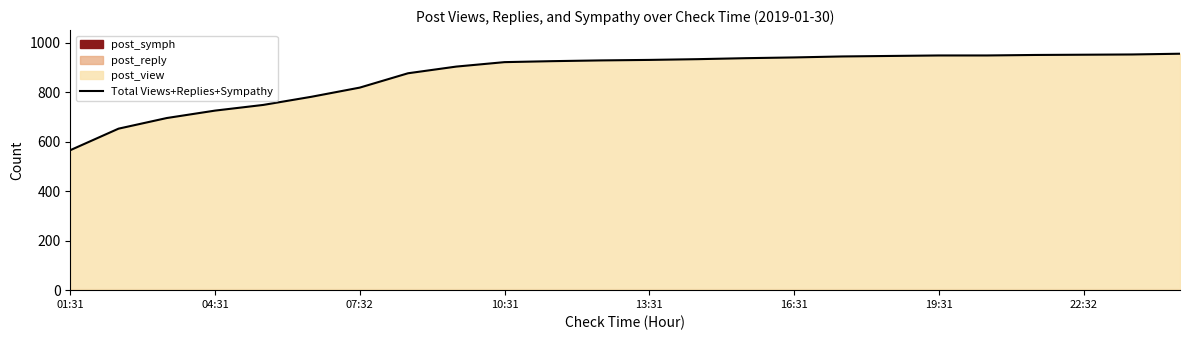

What is the difference between the second highest and second lowest values?

300